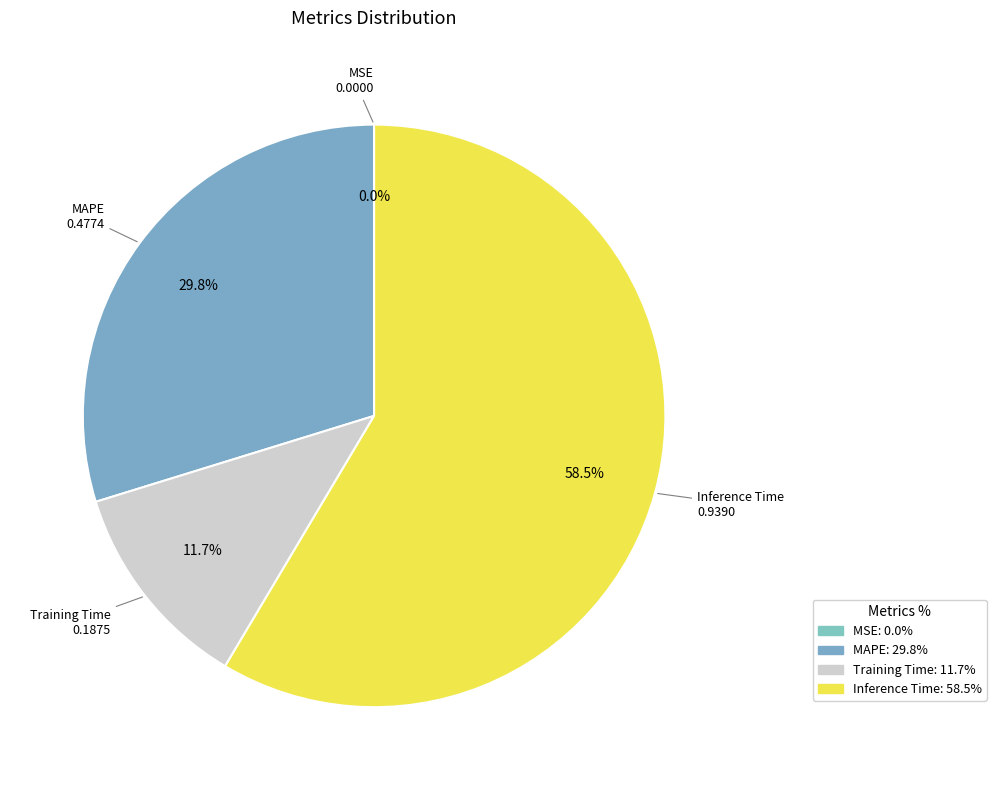

True or false: Training Time accounts for 12% of the total.

True